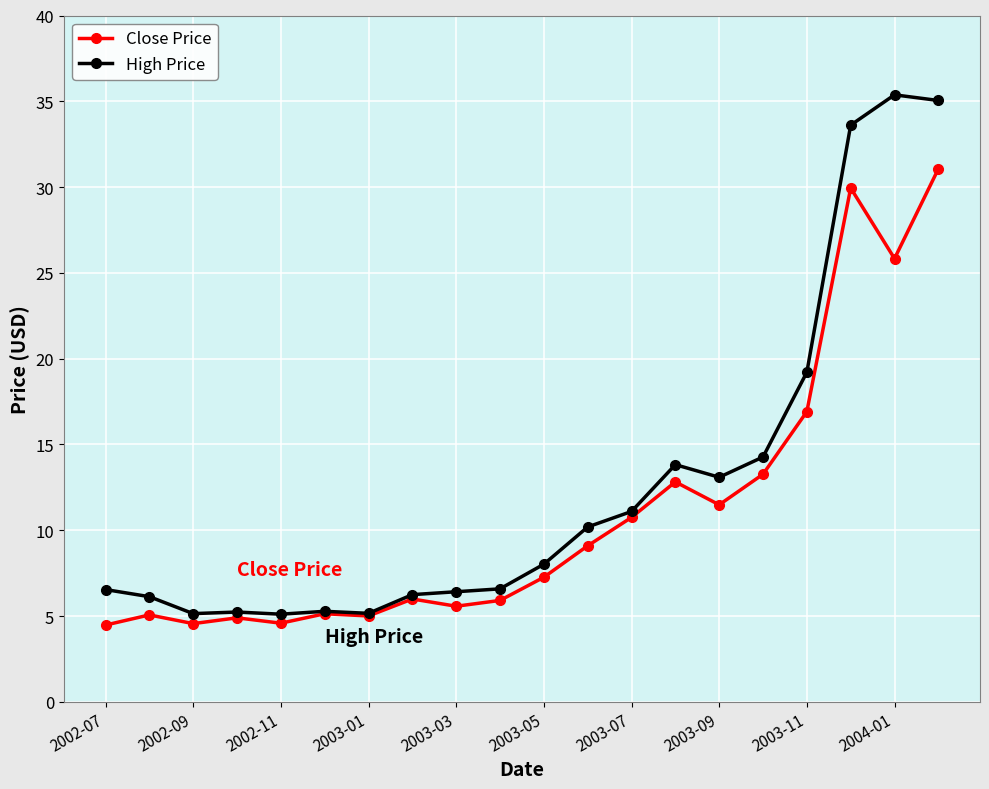

At how many categories does at least one series exceed 21?

3